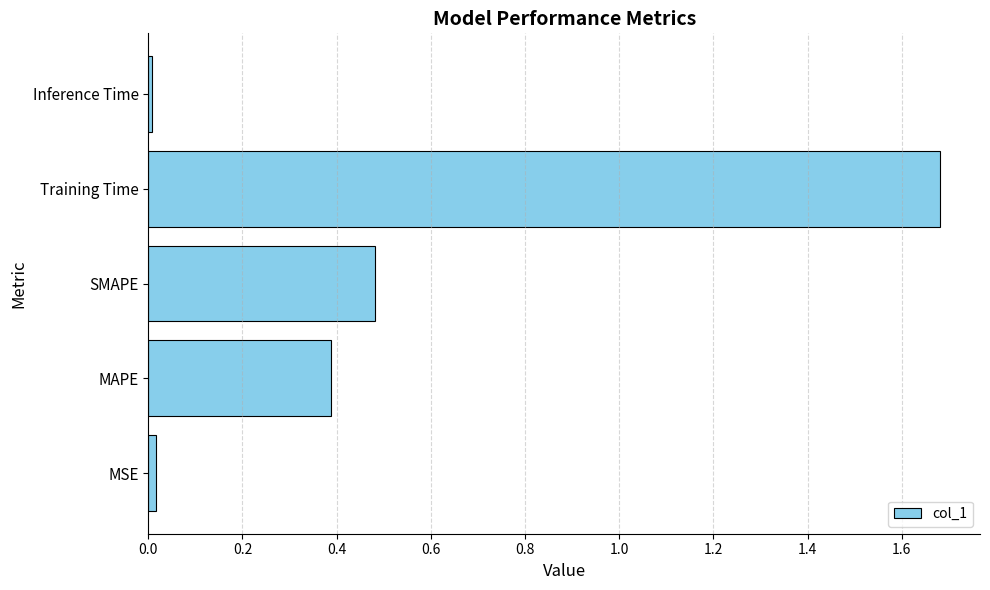

The chart shows a value of 0.4 at MAPE. True or false?

True